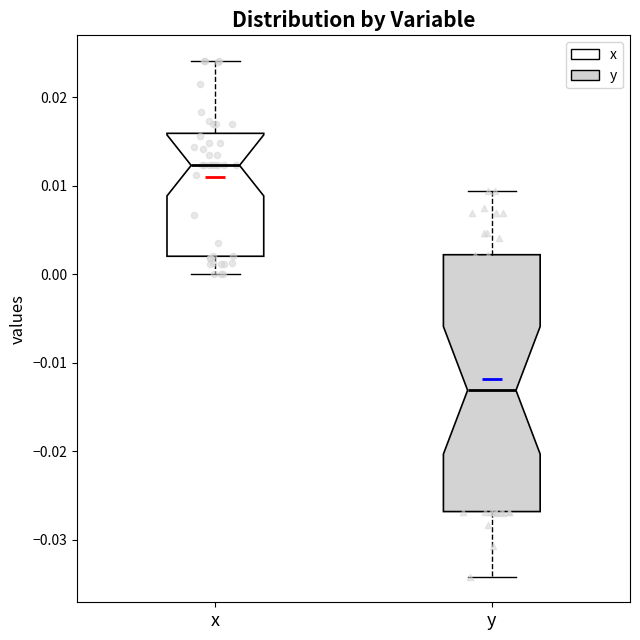

Where does the lower whisker of the box for y end on the y-axis? The values are not printed on the chart, so give them approximately, as read against the axis.

-0.034